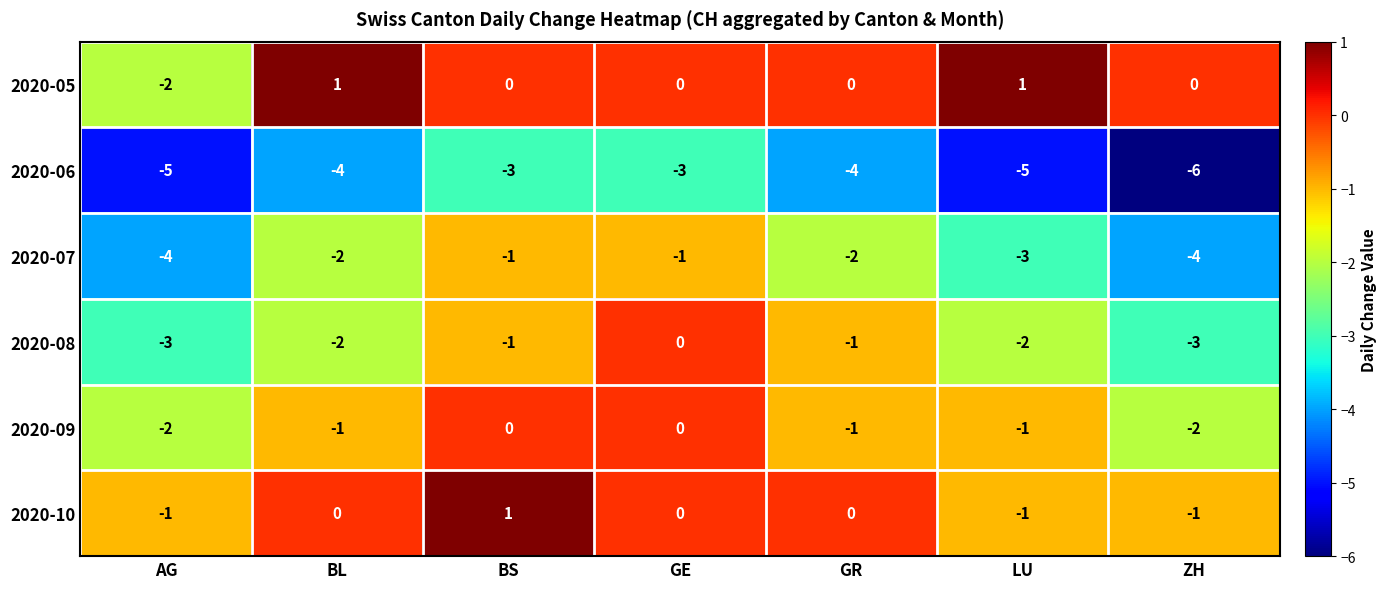

Where does the 2020-09 series first go above -1?

BS